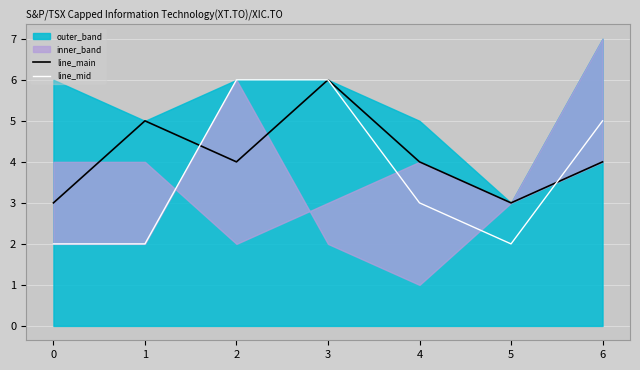

What is the value of the line_main point at the 5th from the left?

4